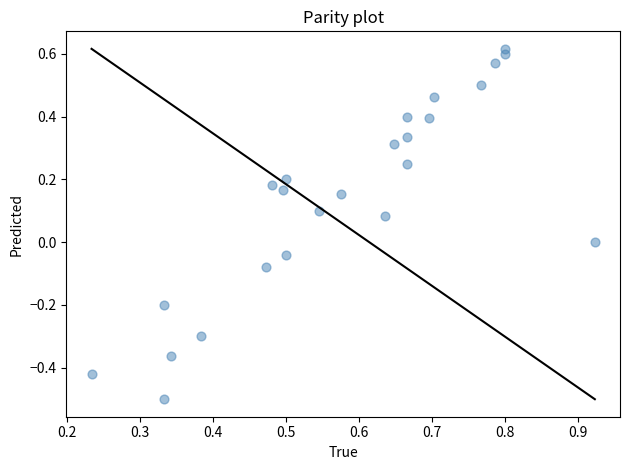

What is the range of X values (max minus min)?

0.7